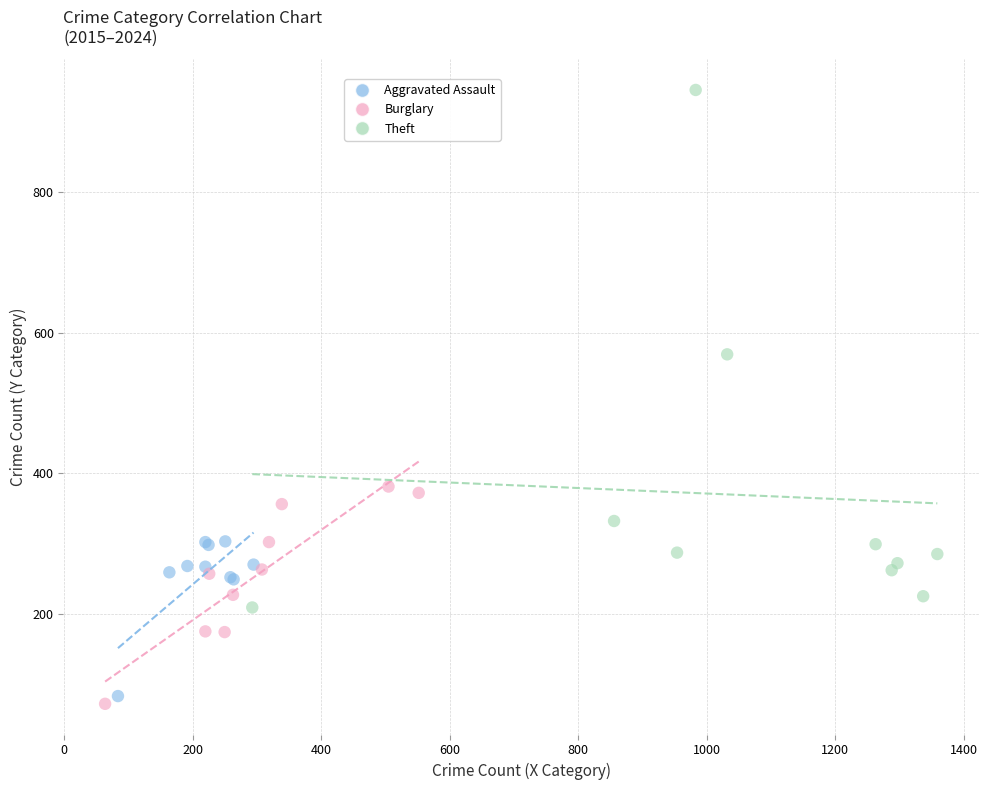

Which series reaches the maximum Y coordinate?

Theft